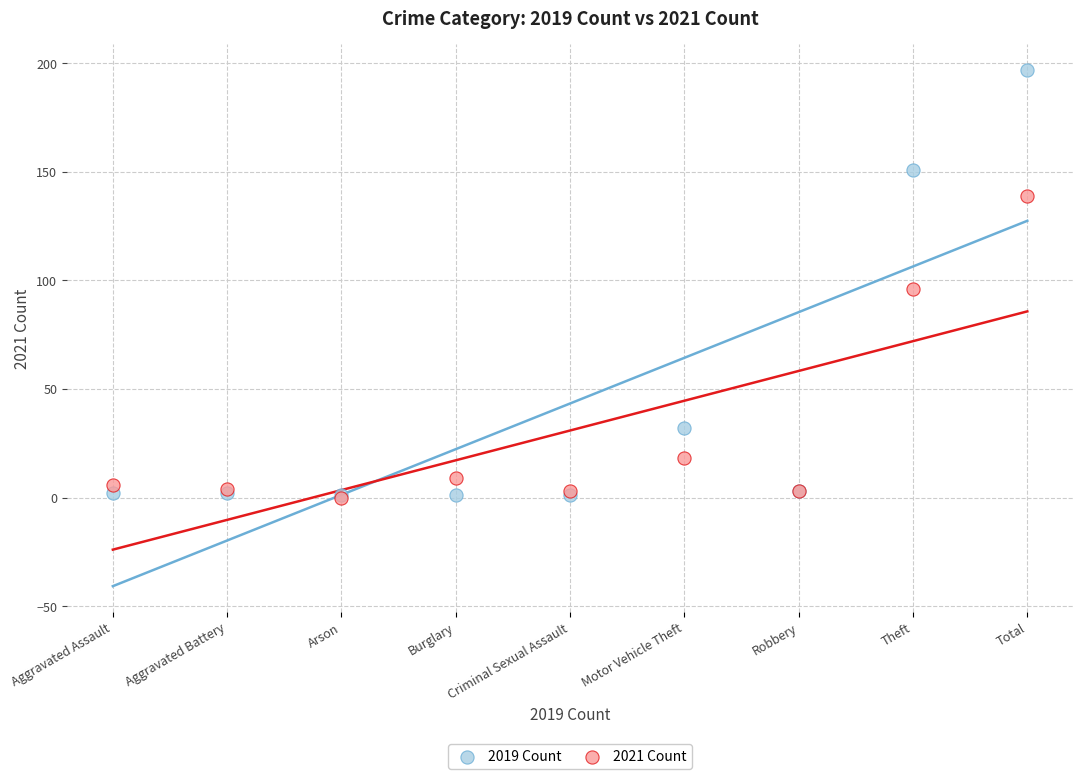

In the 2021 Count series, what Y value is closest to 69?

96